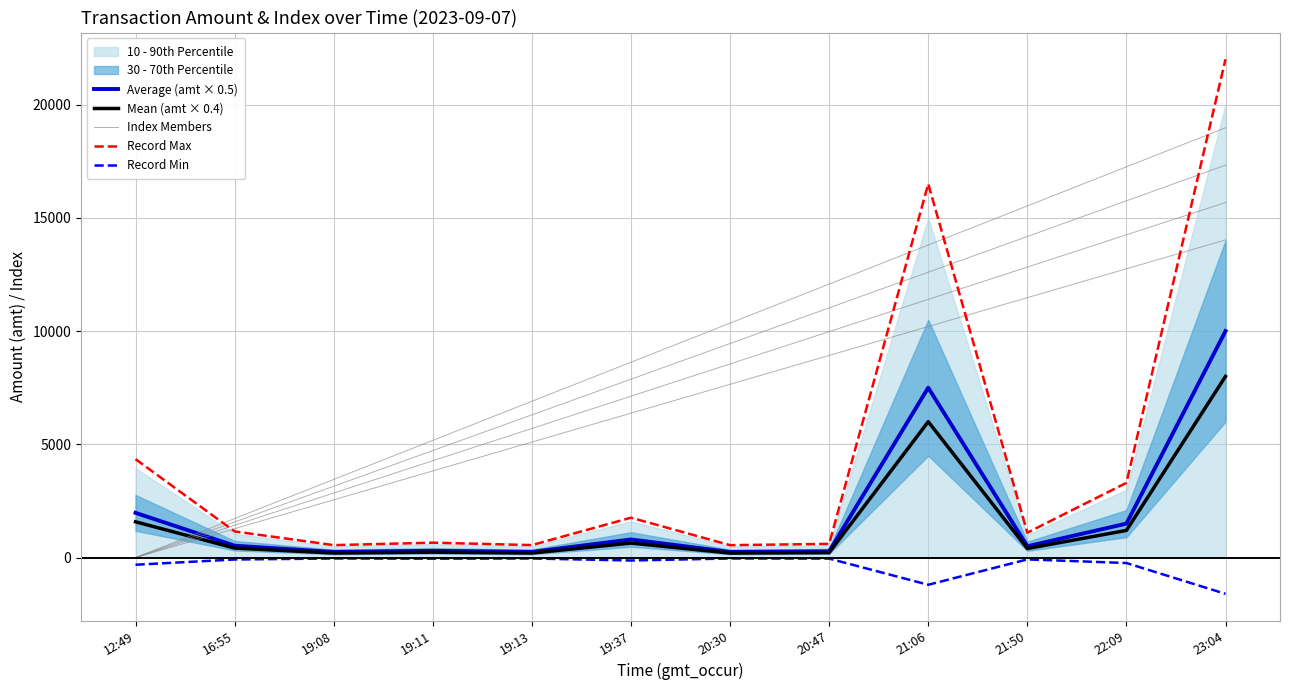

The Index Members series shows 2617.2 at 21:06. True or false?

False